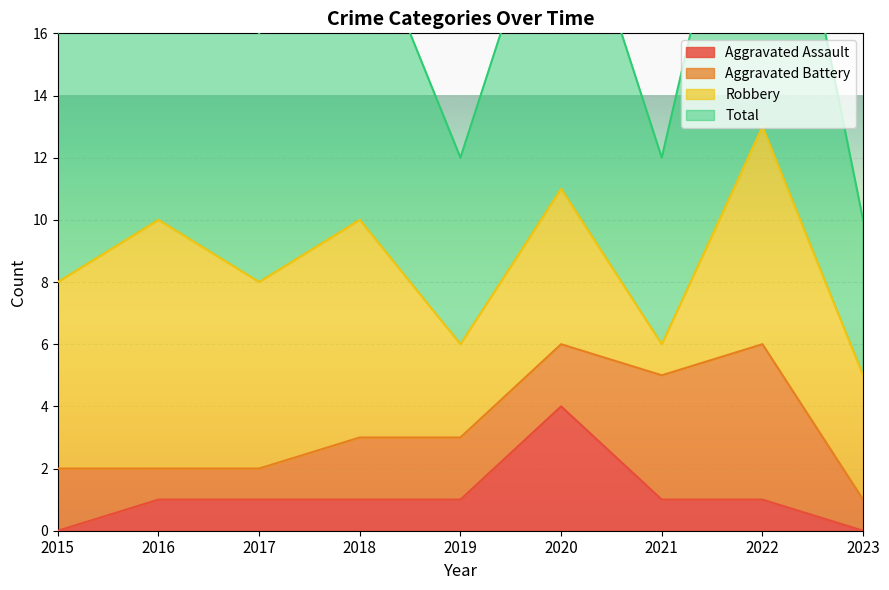

Does the chart display data point markers on the line(s)?

No